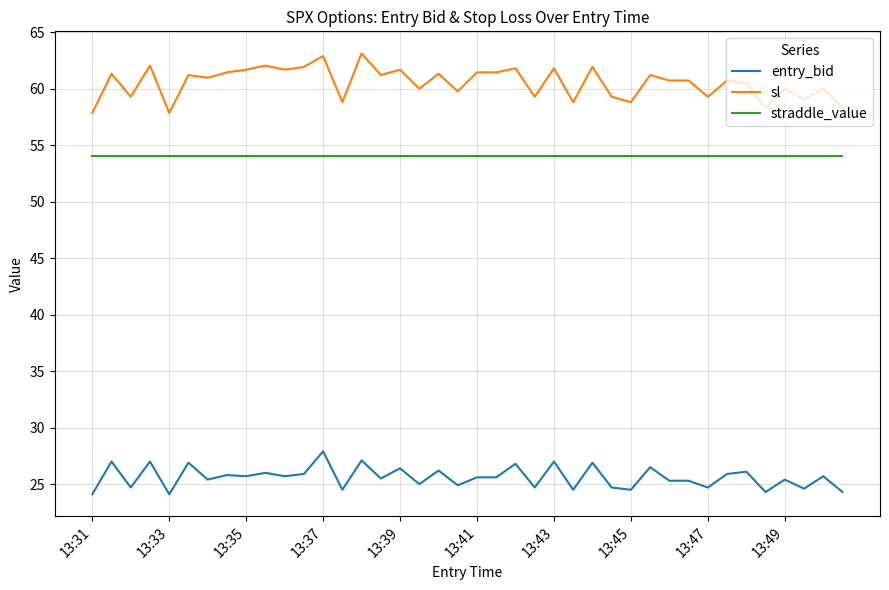

True or false: straddle_value and entry_bid cross at least once.

False